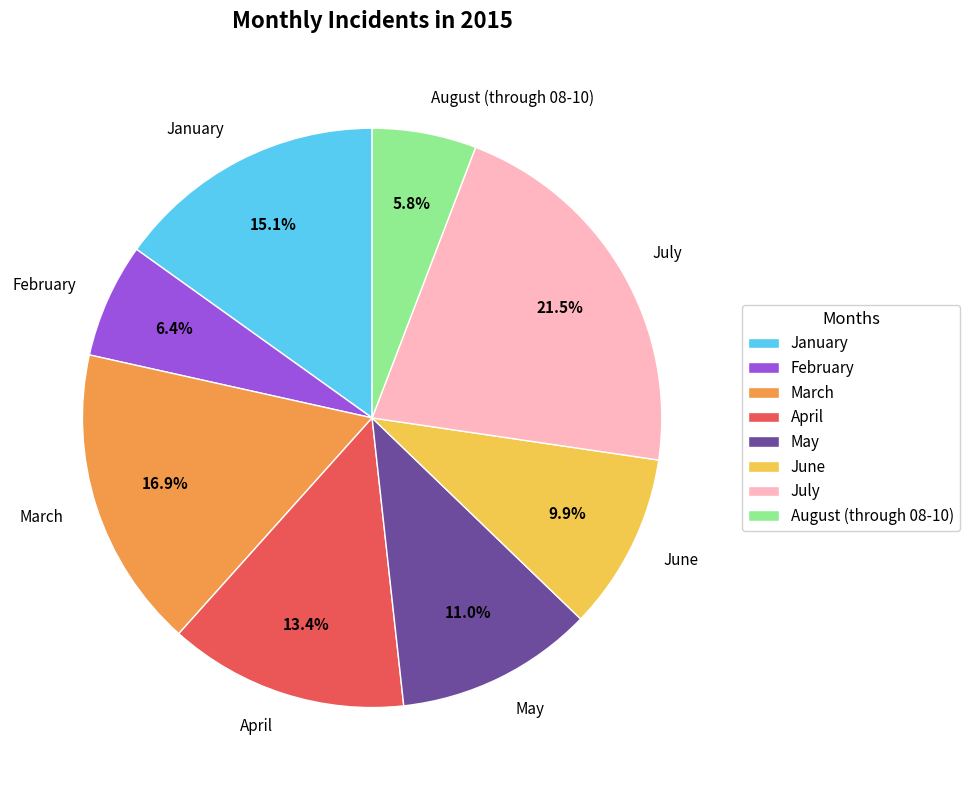

Rank the categories by value from highest to lowest.

July, March, January, April, May, June, February, August (through 08-10)